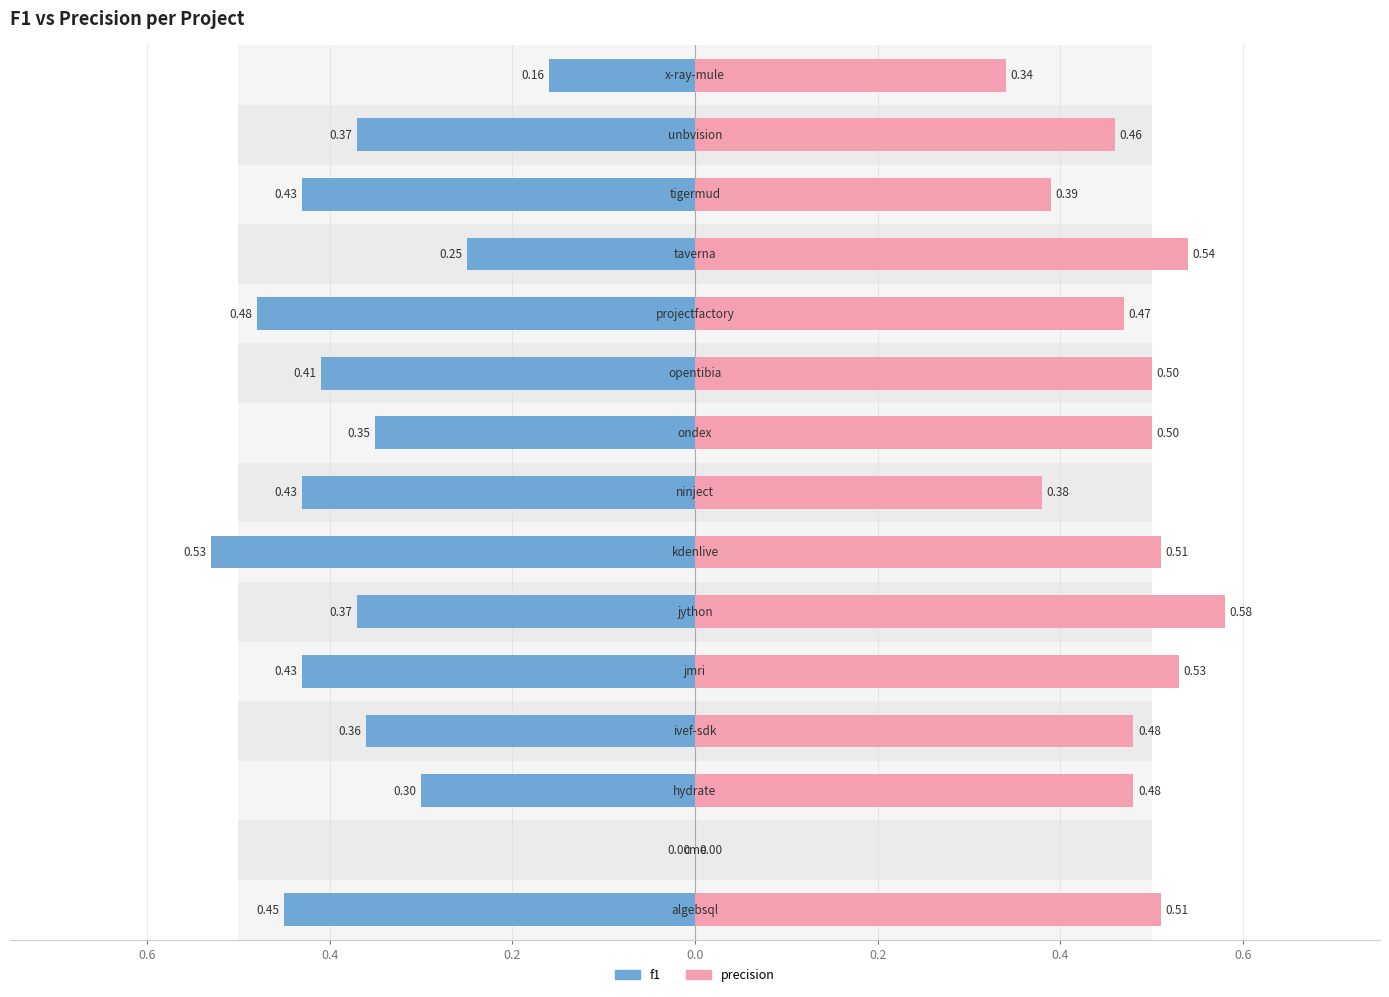

Is it true that f1 equals 0.1 at 0.2?

False